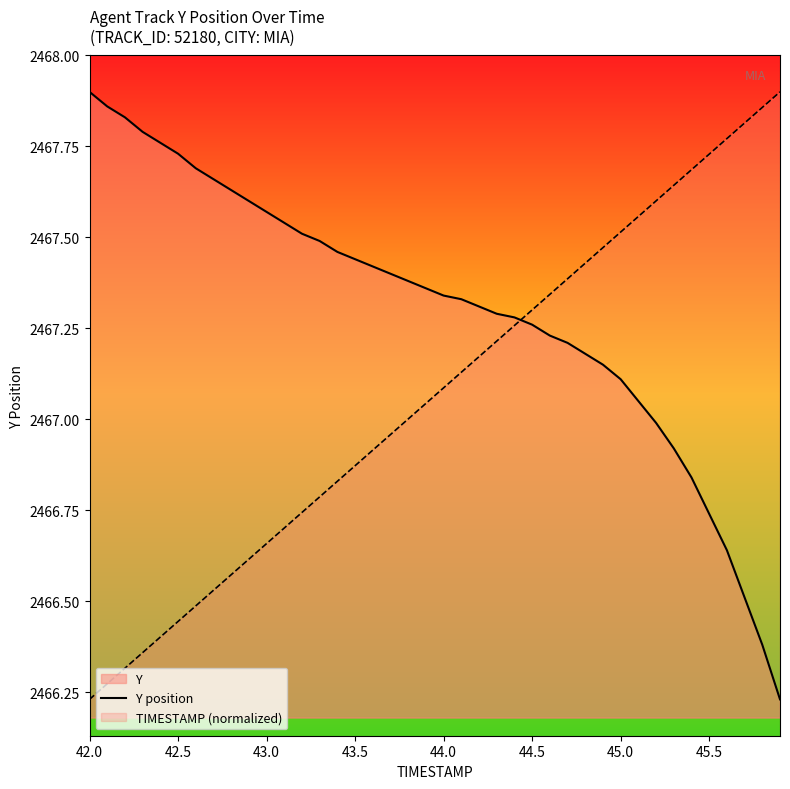

What is the value of the 29th point from the left?

2467.2